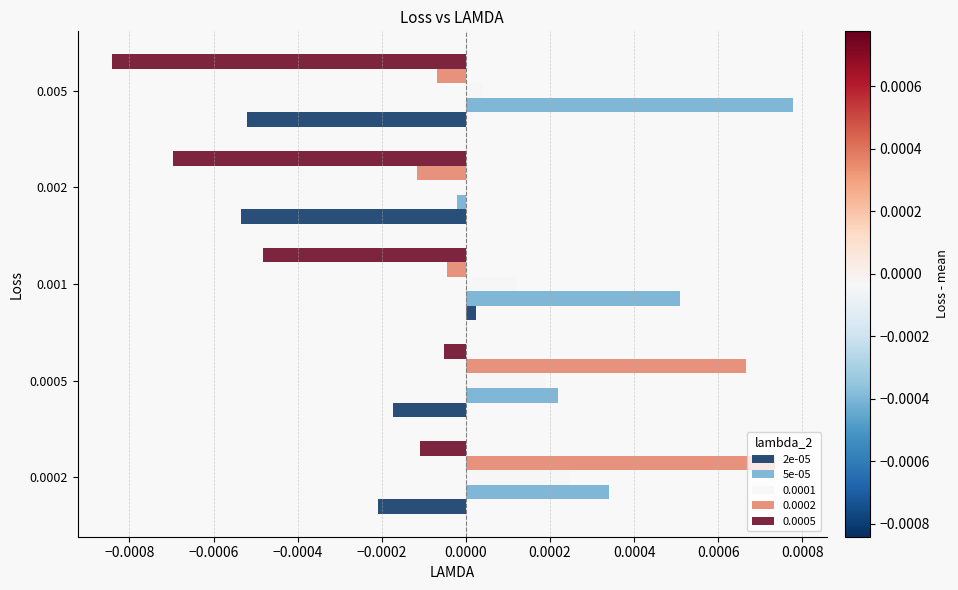

Which category has the highest value across all series?

0.005